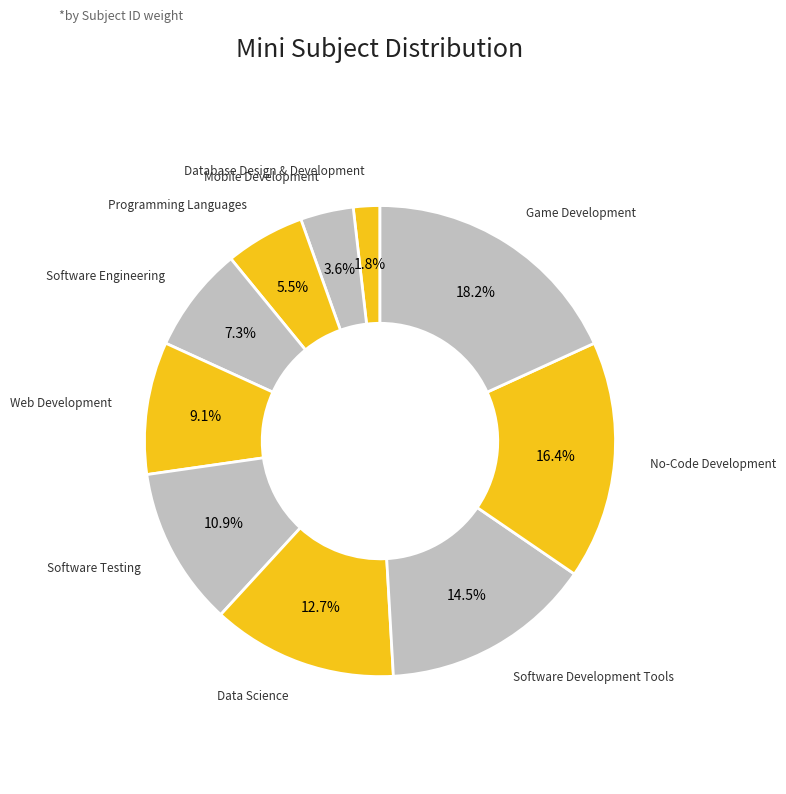

Between Software Engineering and Software Development Tools, which is larger?

Software Development Tools